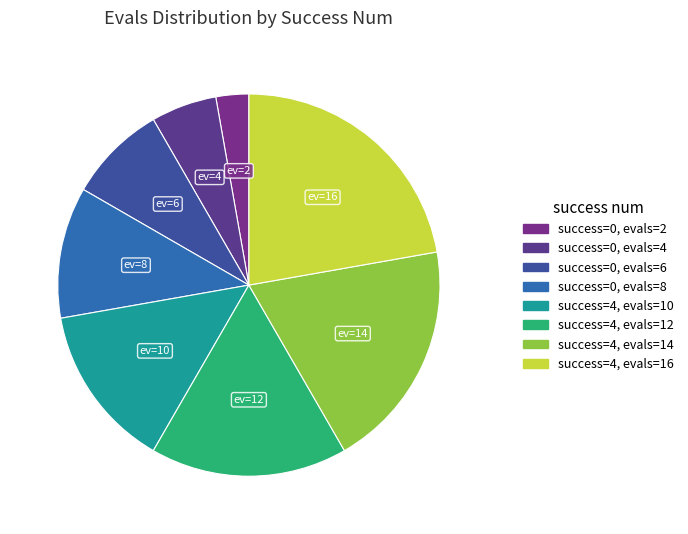

Rank the categories by value from highest to lowest.

4 (evals=16), 4 (evals=14), 4 (evals=12), 4 (evals=10), 0 (evals=8), 0 (evals=6), 0 (evals=4), 0 (evals=2)